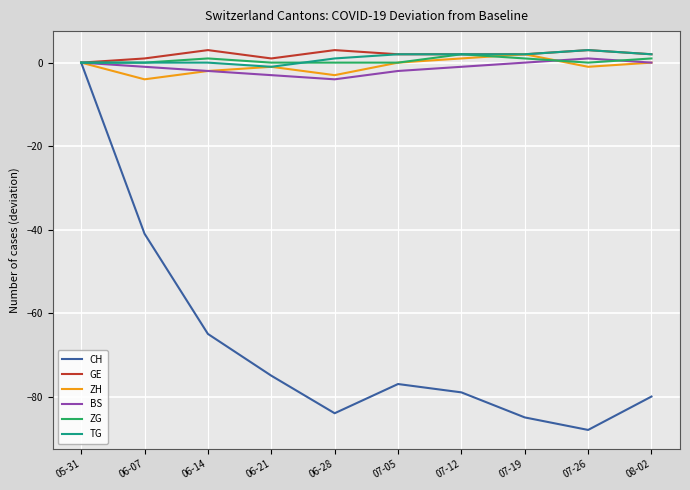

Is this an area chart (filled region under the line)?

No